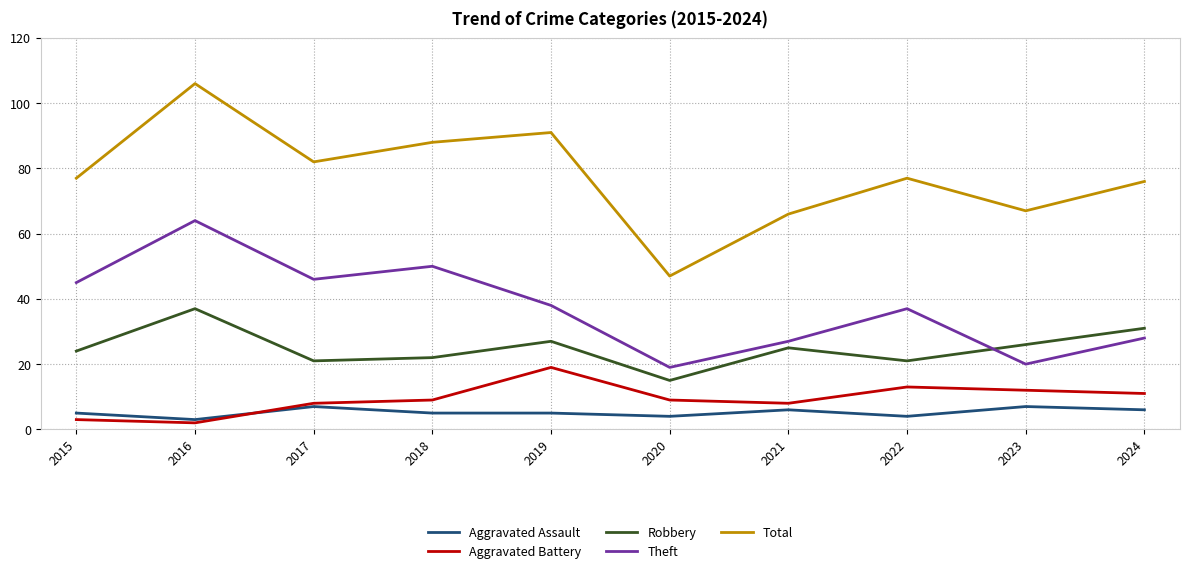

Reading left to right, transcribe all the data shown in this chart.

Aggravated Assault: 2015=5	2016=3	2017=7	2018=5	2019=5	2020=4	2021=6	2022=4	2023=7	2024=6
Aggravated Battery: 2015=3	2016=2	2017=8	2018=9	2019=19	2020=9	2021=8	2022=13	2023=12	2024=11
Robbery: 2015=24	2016=37	2017=21	2018=22	2019=27	2020=15	2021=25	2022=21	2023=26	2024=31
Theft: 2015=45	2016=64	2017=46	2018=50	2019=38	2020=19	2021=27	2022=37	2023=20	2024=28
Total: 2015=77	2016=106	2017=82	2018=88	2019=91	2020=47	2021=66	2022=77	2023=67	2024=76